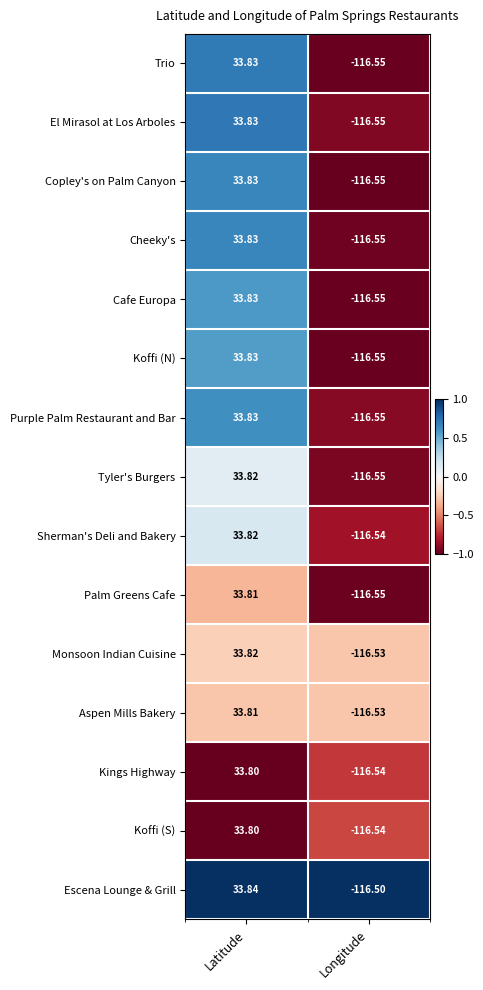

At which label is Koffi (N) closest to -41?

Latitude